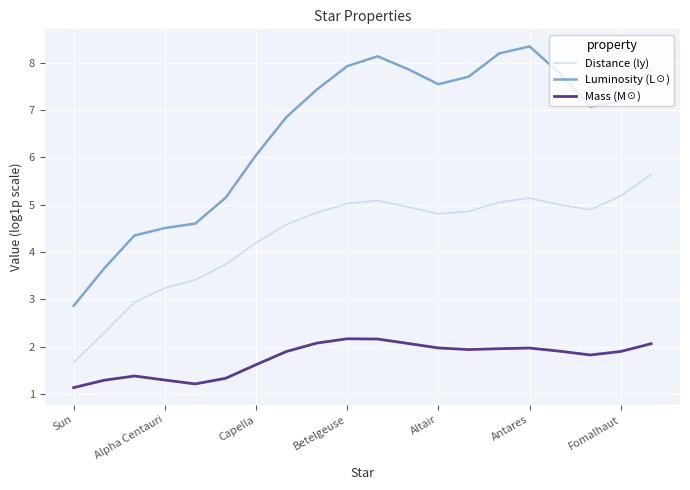

List the series in order of their peak value, highest first.

Luminosity (L☉), Distance (ly), Mass (M☉)